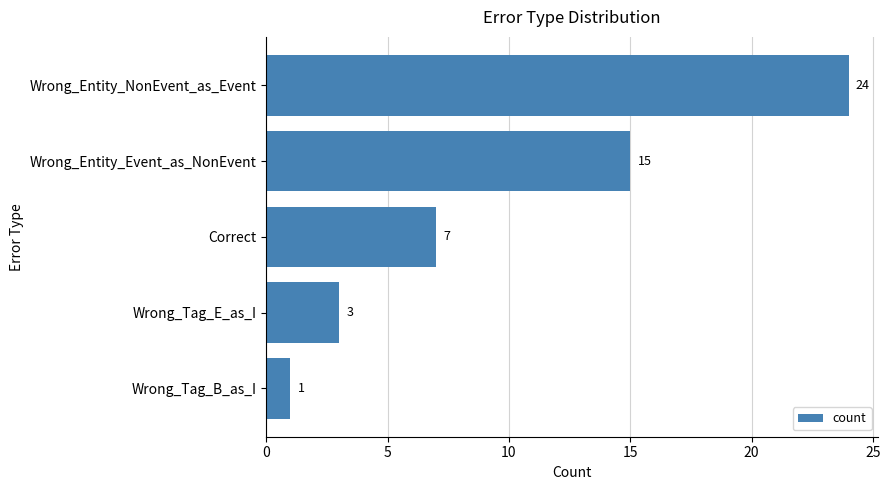

What is the difference between the second highest and minimum values?

14